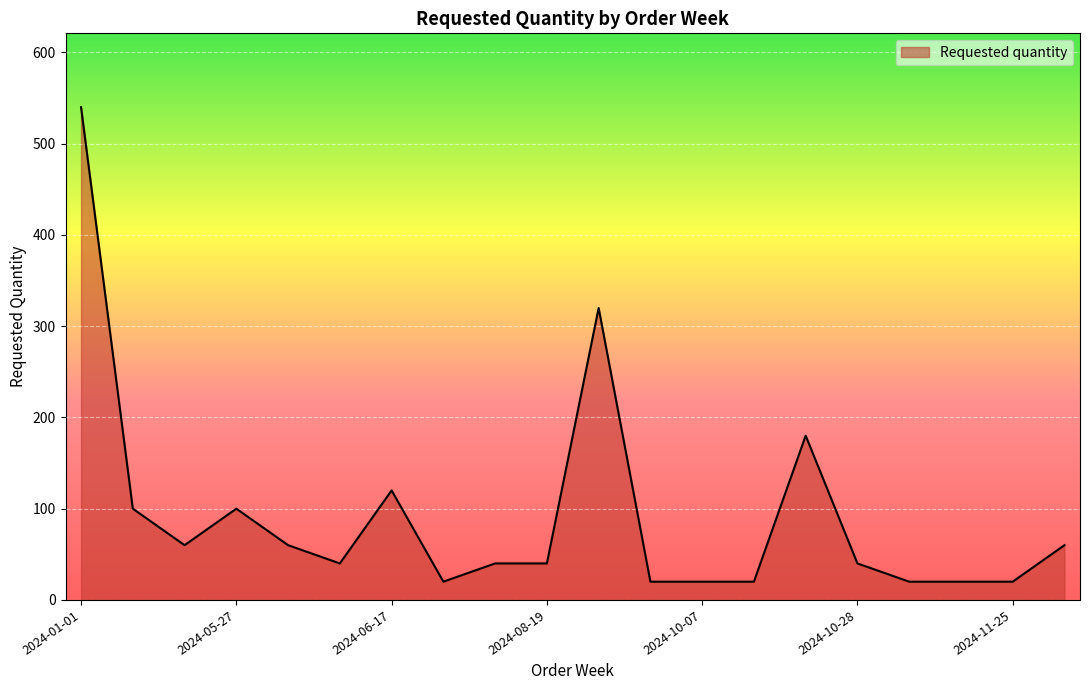

Reading left to right, extract all data points from this chart.

540	100	60	100	60	40	120	20	40	40	320	20	20	20	180	40	20	20	20	60